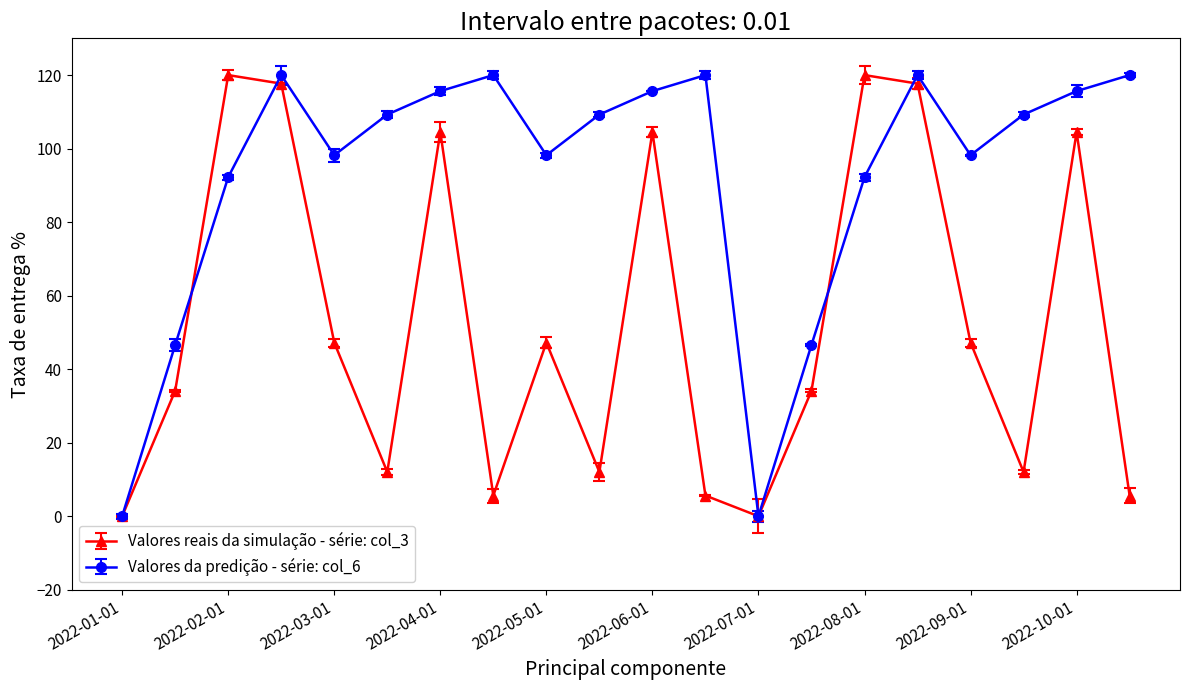

At how many categories does at least one series exceed 61?

16